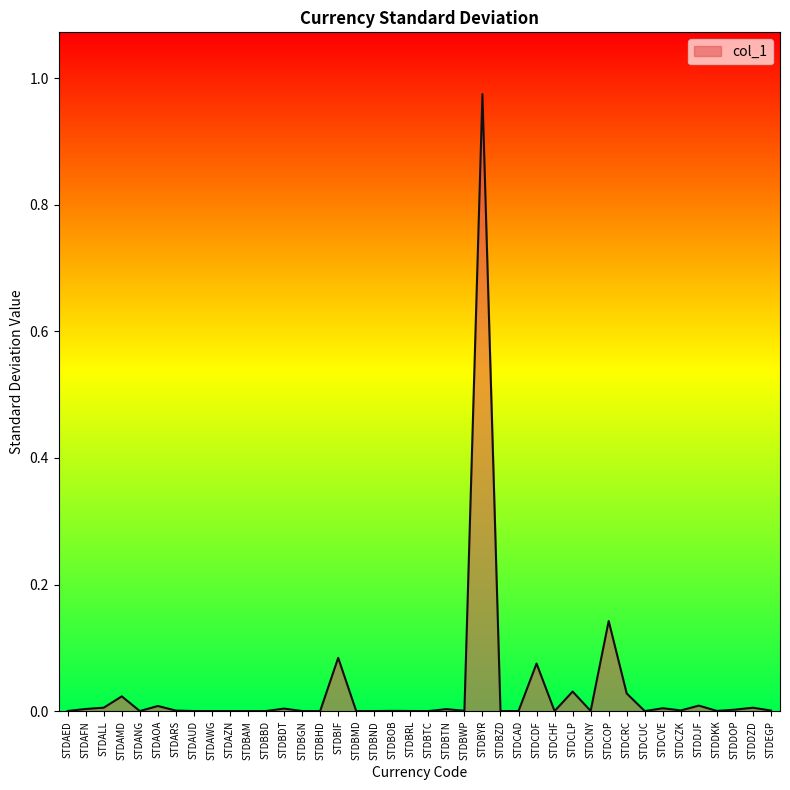

Which has a higher value, STDBMD or STDAMD?

STDAMD